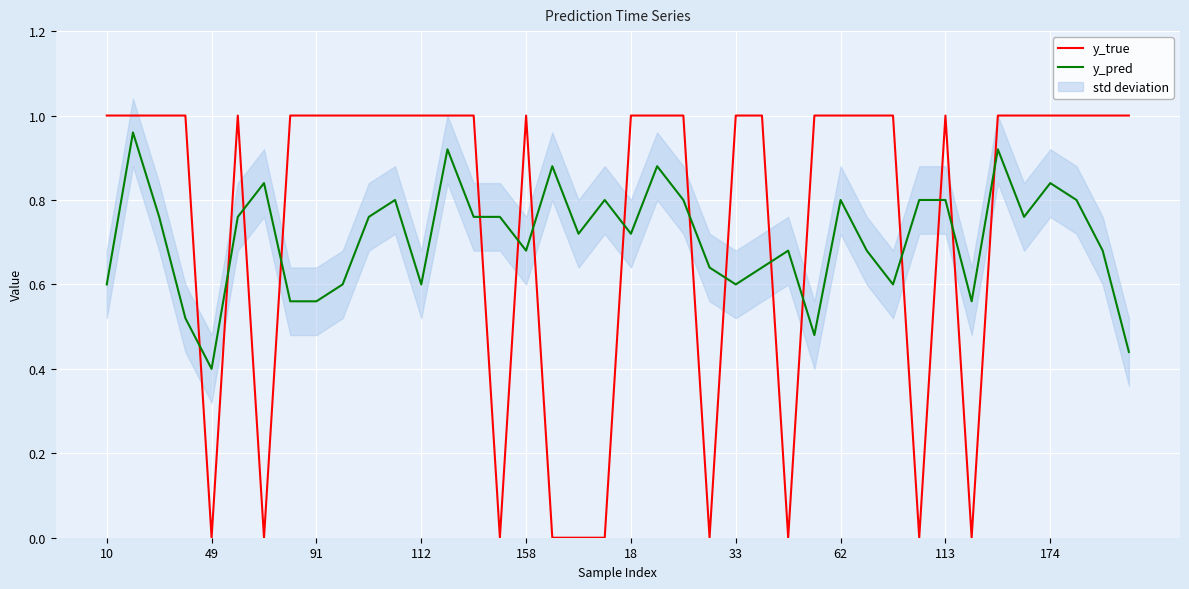

What value does the y_true series have at 38?

1.0